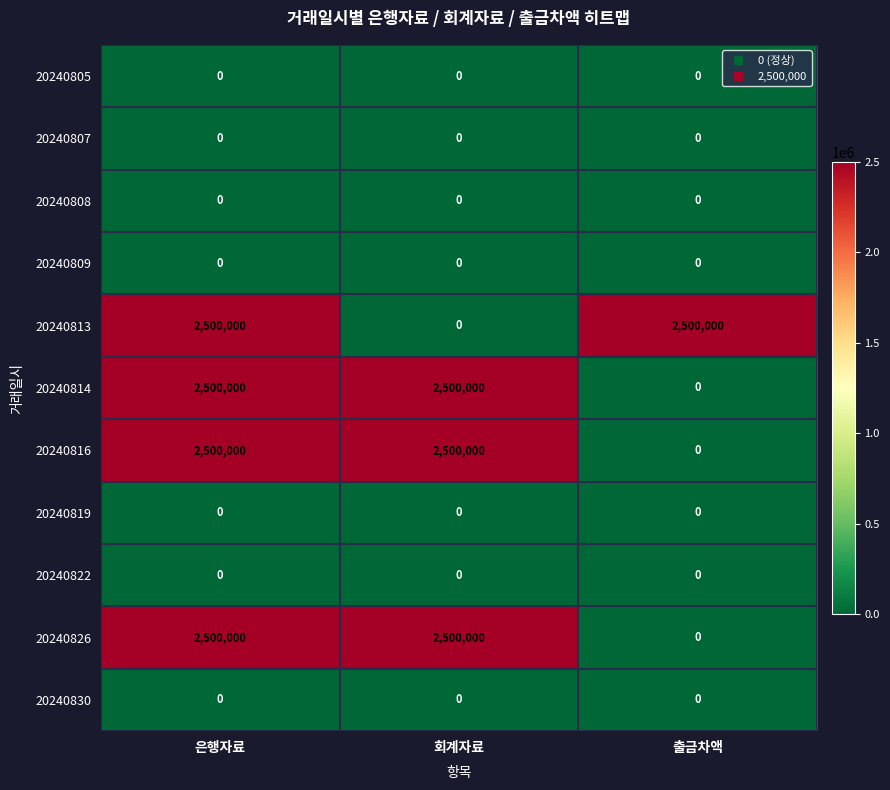

Which series changed the most between 은행자료 and 회계자료?

20240813